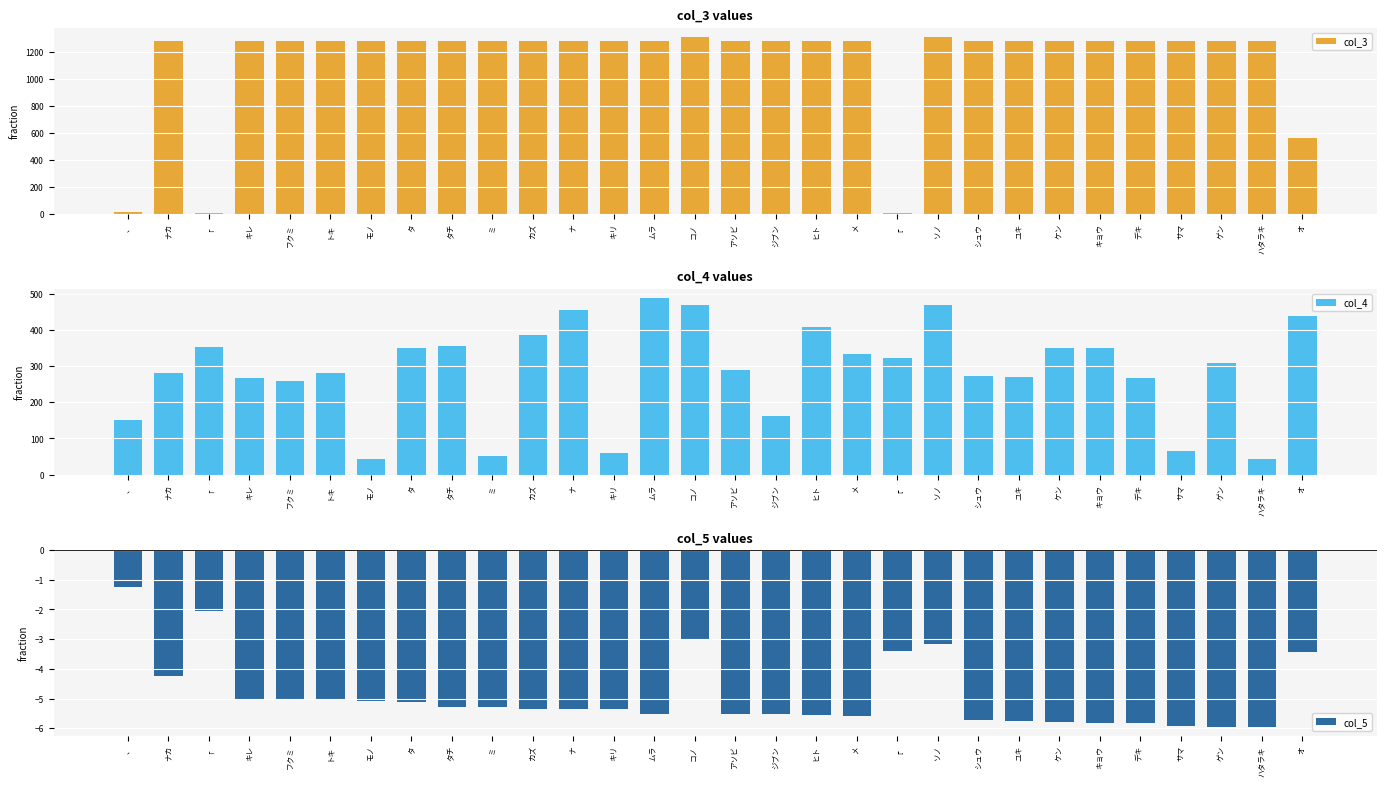

Read the col_3 value at シュウ.

1285